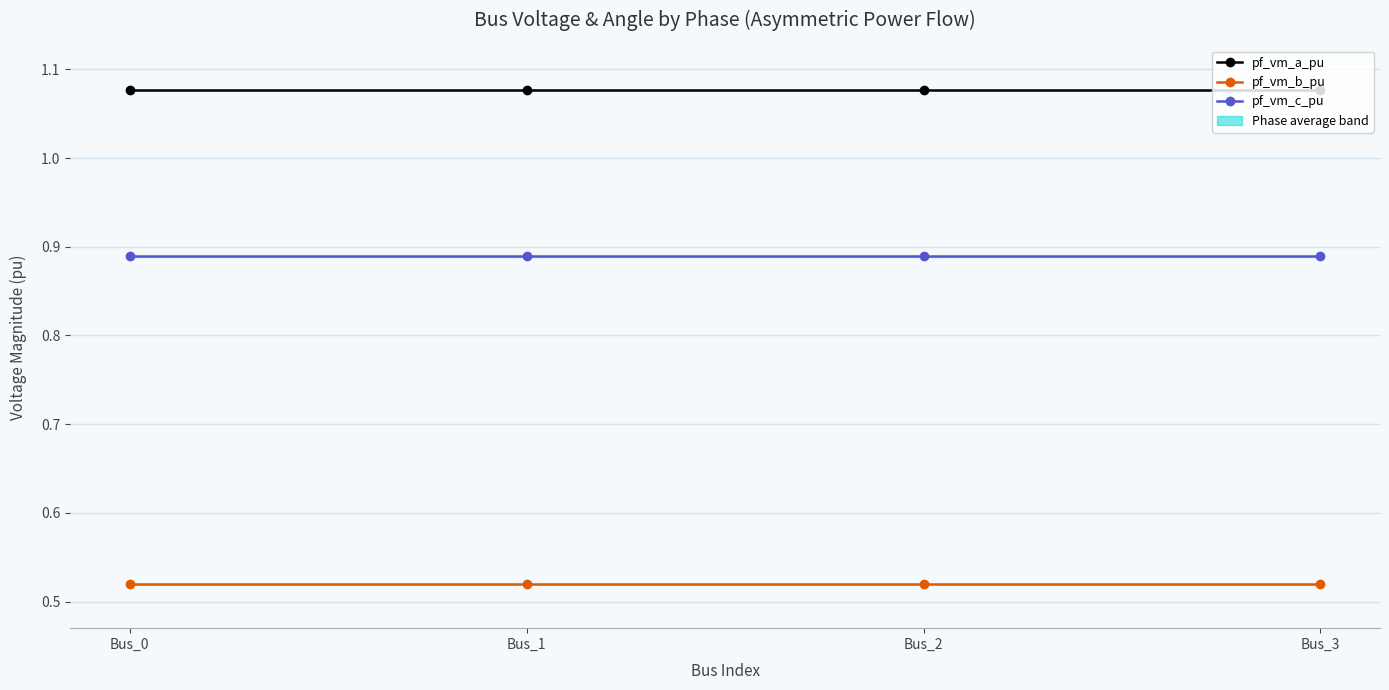

True or false: pf_vm_b_pu has more than 1 interior local peaks.

False